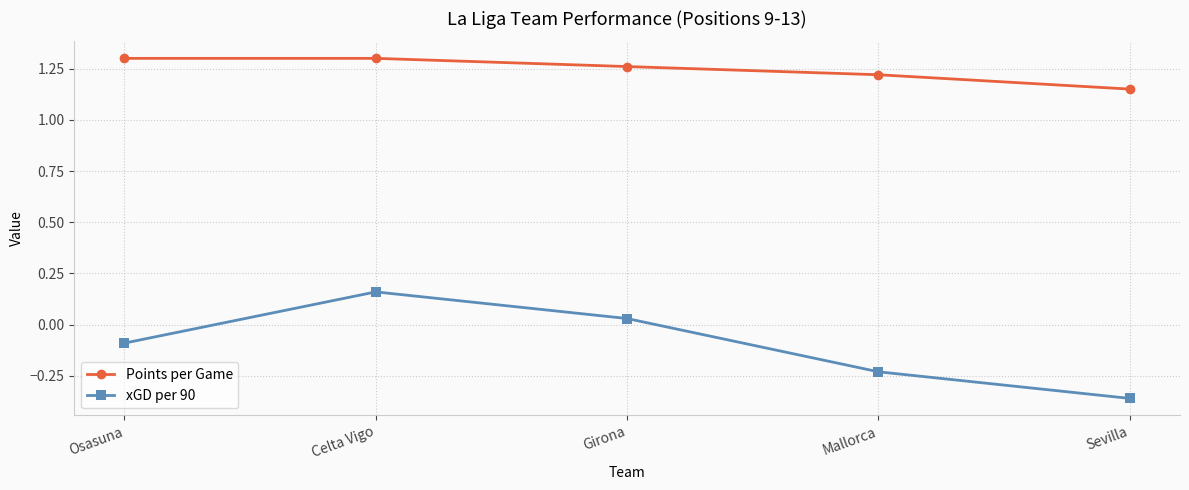

At which label is Points per Game closest to 1?

Sevilla